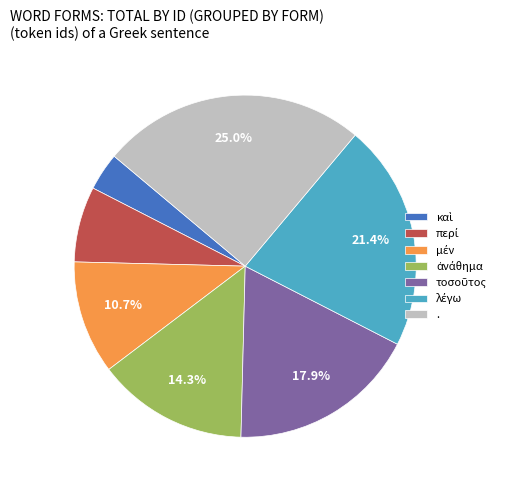

Which category has the biggest portion of the pie?

.